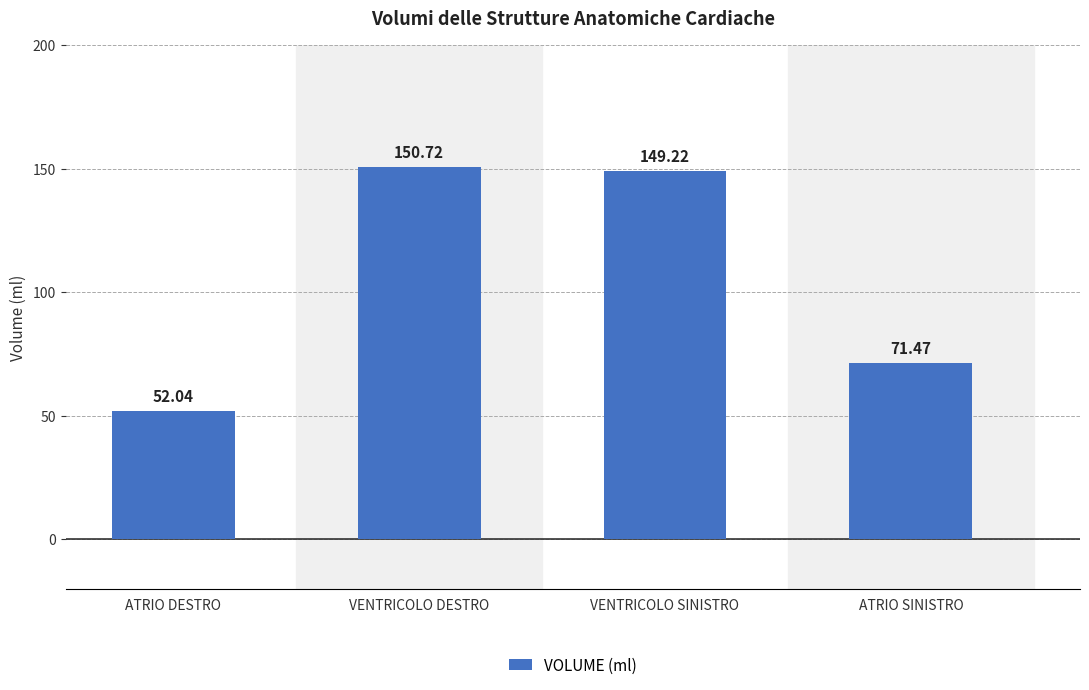

What is the label of the 3rd bar from the right?

VENTRICOLO DESTRO